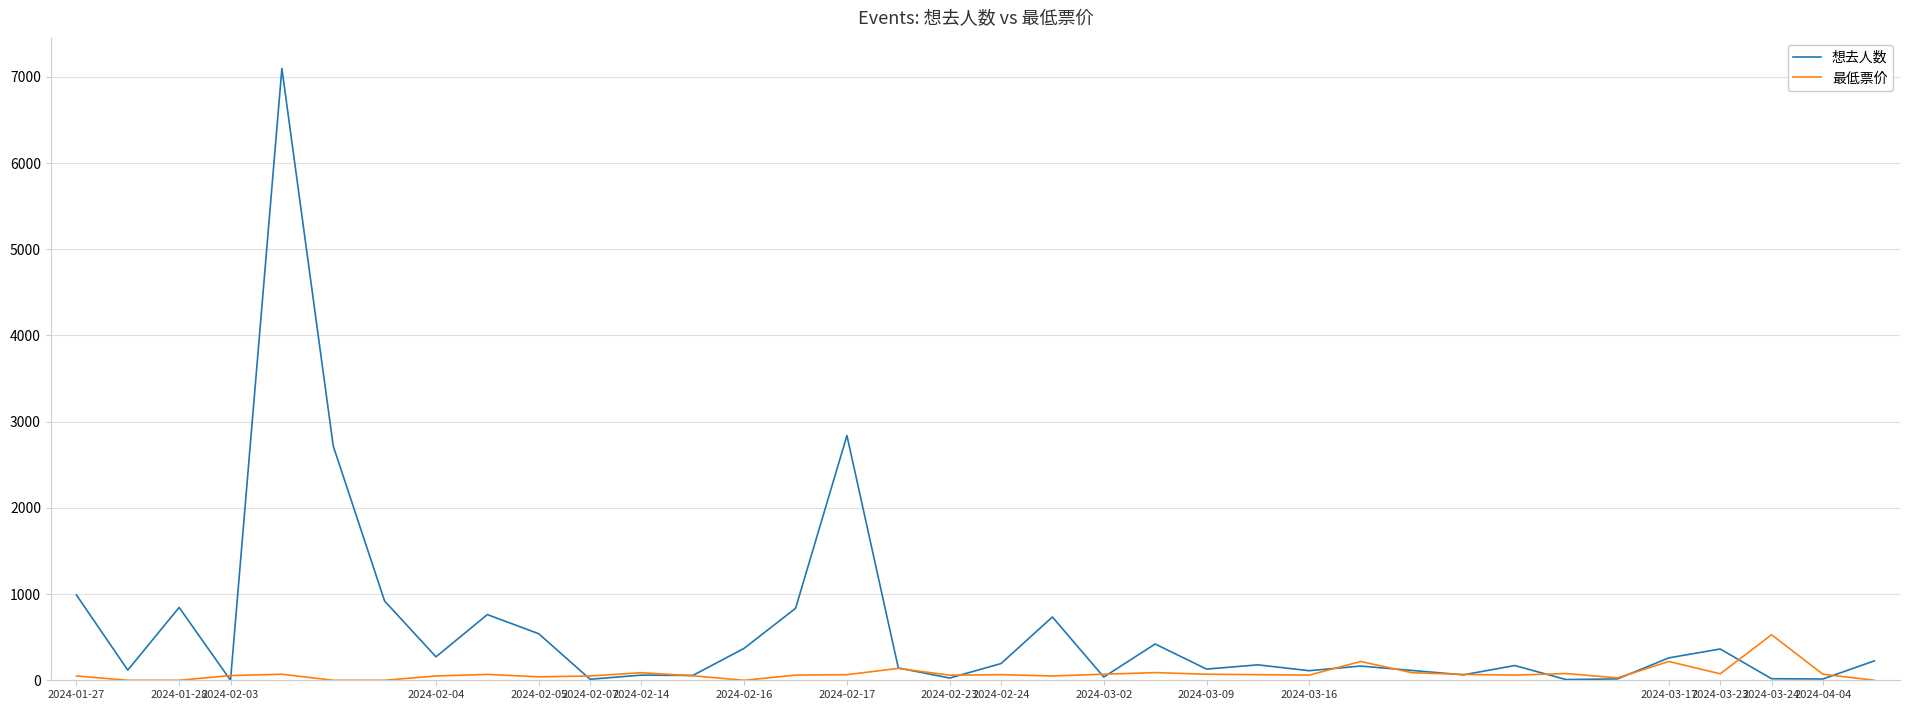

Rank the series by their average value, from lowest to highest.

最低票价, 想去人数